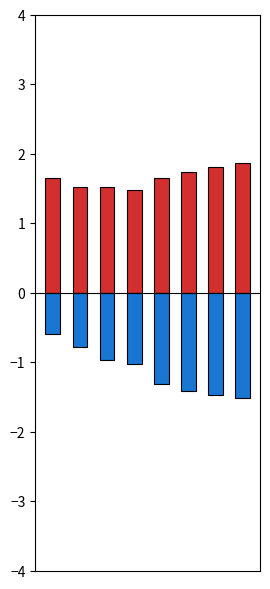

What is the value of the outbreak1 bar at the 6th from the left?

-1.4